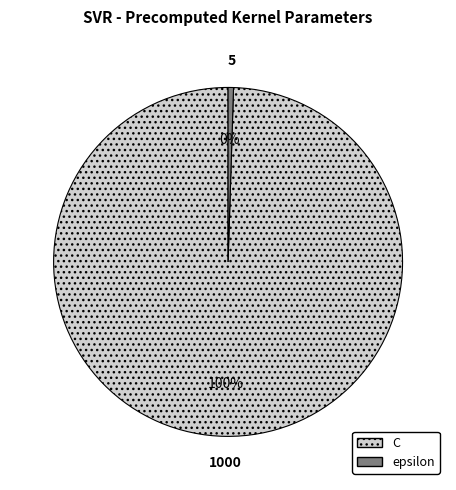

Is it true that epsilon is 12% of the pie?

False